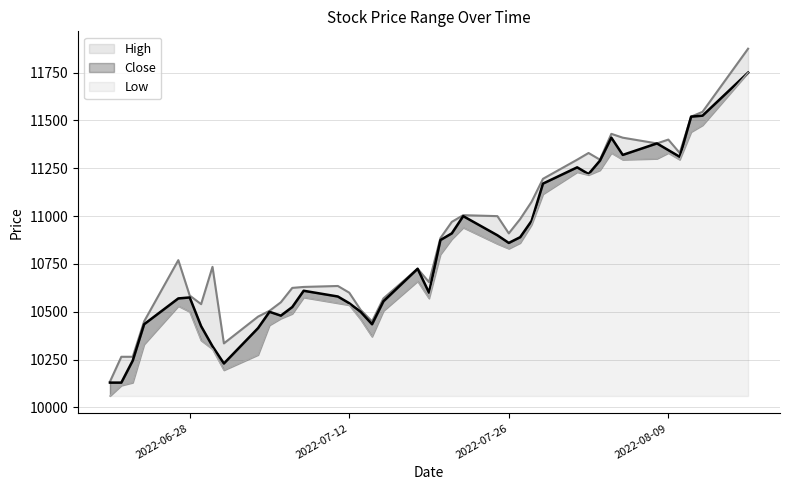

Where is Low nearest to the value 10905?

2022-07-21